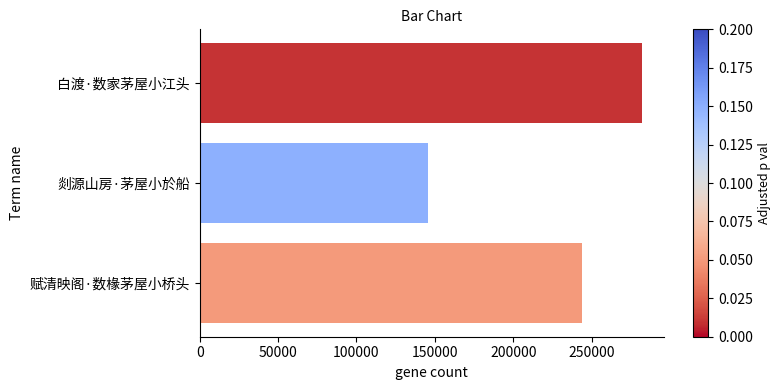

Reading bottom to top, transcribe all the data shown in this chart.

赋清映阁·数椽茅屋小桥头=243648	剡源山房·茅屋小於船=145302	白渡·数家茅屋小江头=281916